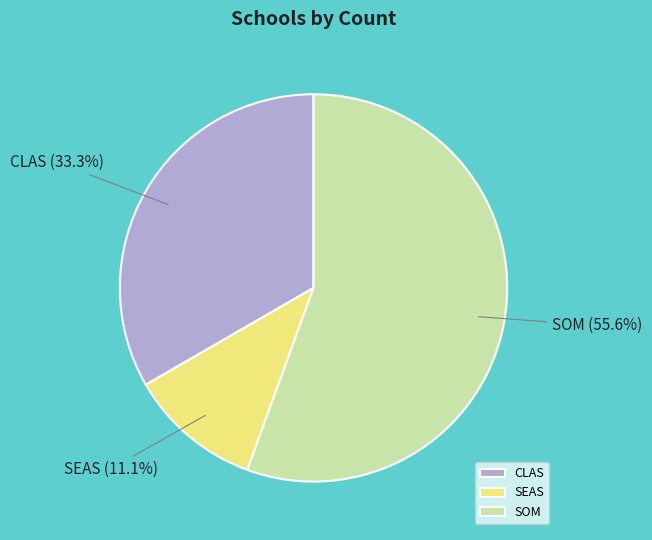

Approximately how many times larger is the value at SEAS compared to SOM?

0.2